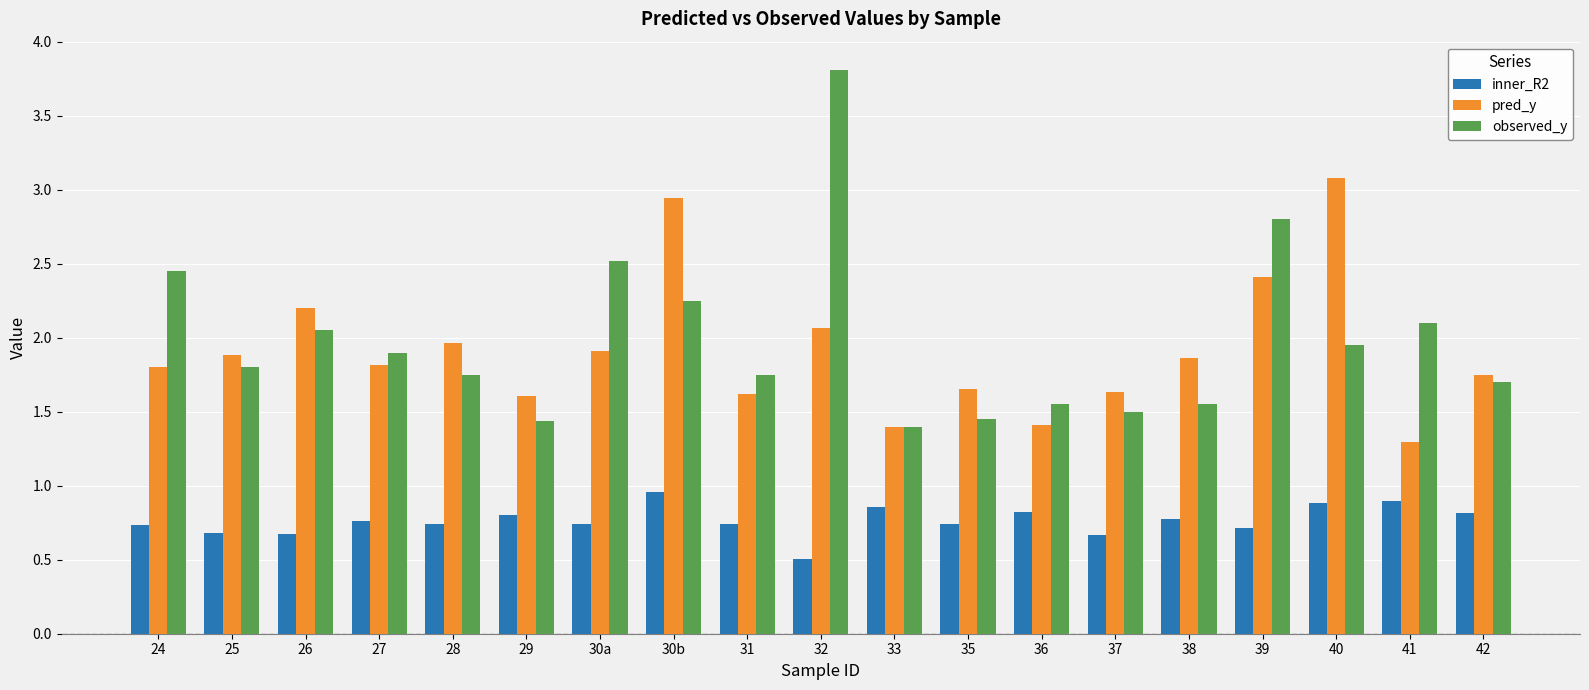

Rank the series at 24 from lowest to highest value.

inner_R2, pred_y, observed_y